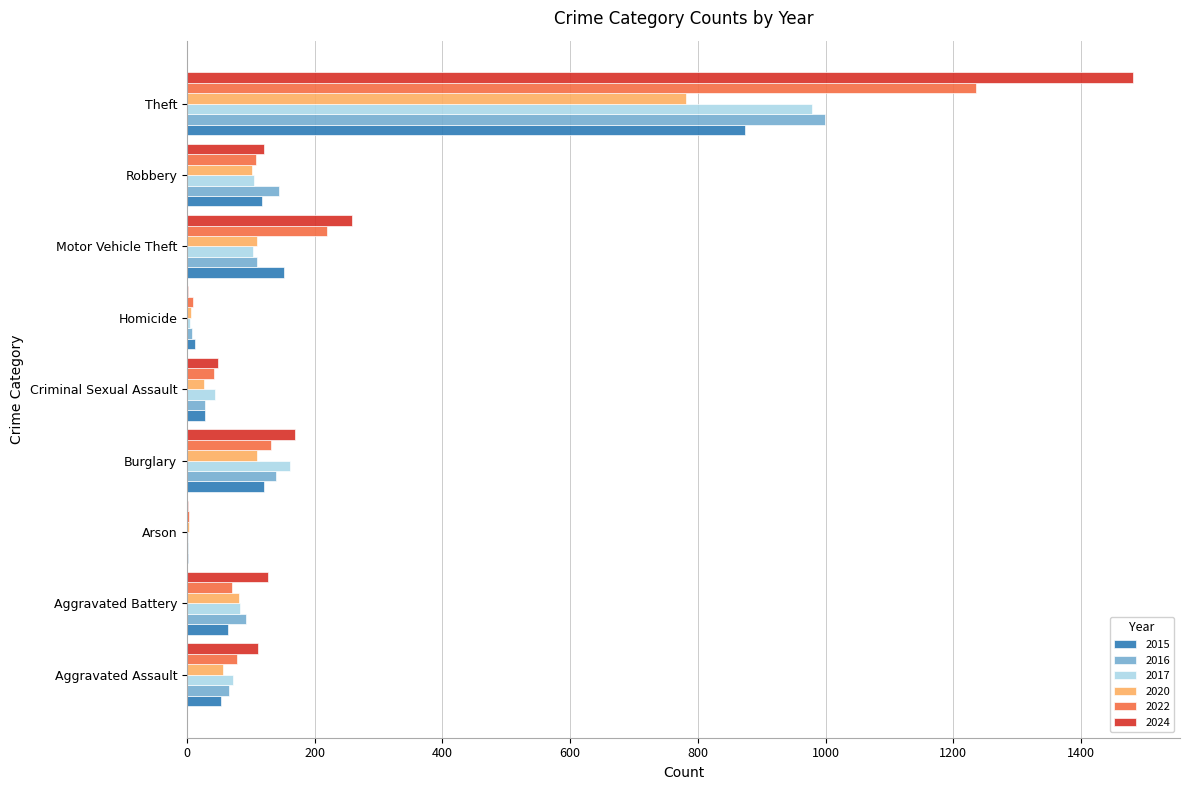

At which label does 2017 reach its peak?

Theft